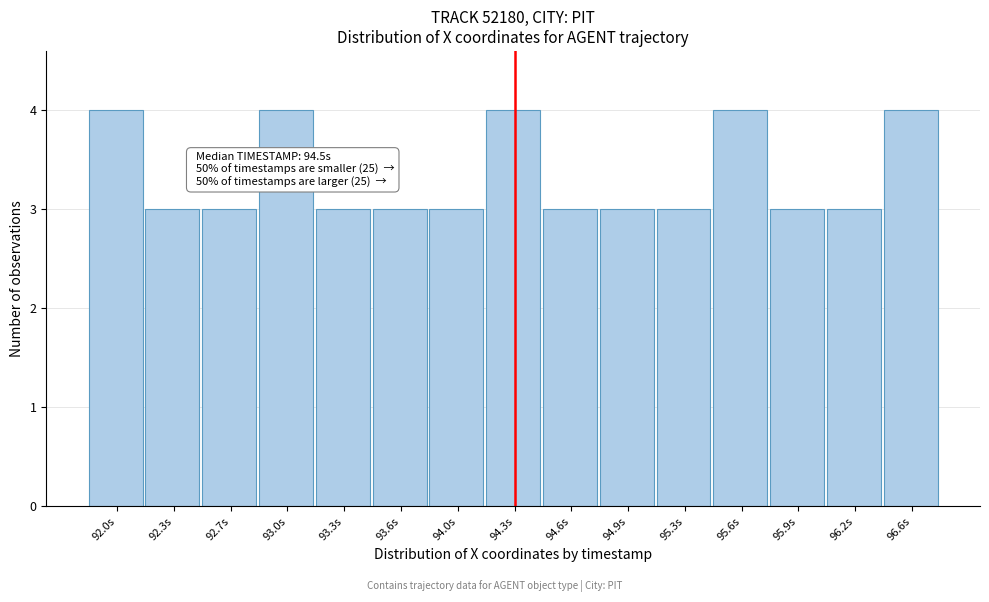

Reading left to right, transcribe all the data shown in this chart.

4	3	3	4	3	3	3	4	3	3	3	4	3	3	4